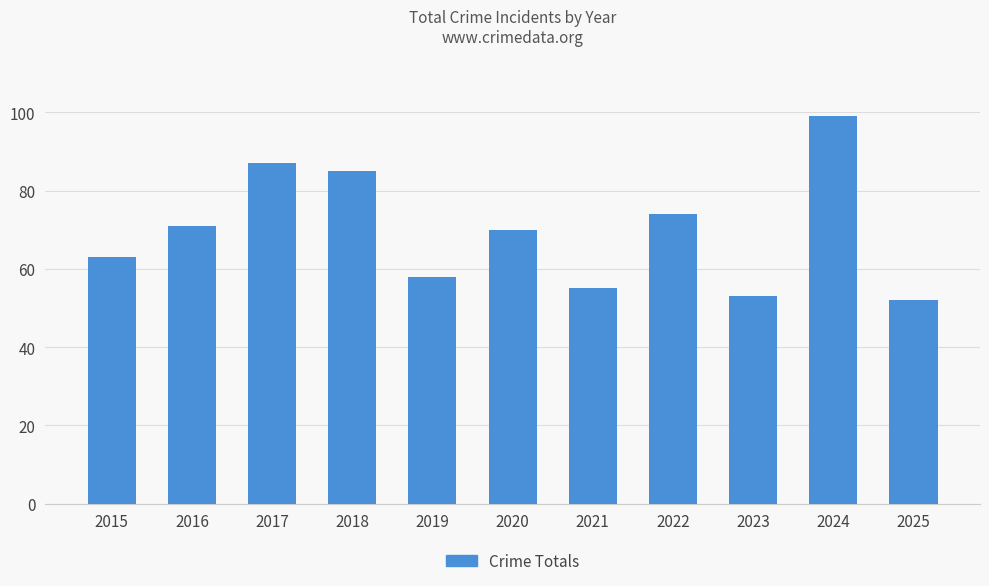

What is the change in value from 2015 to 2023?

-10